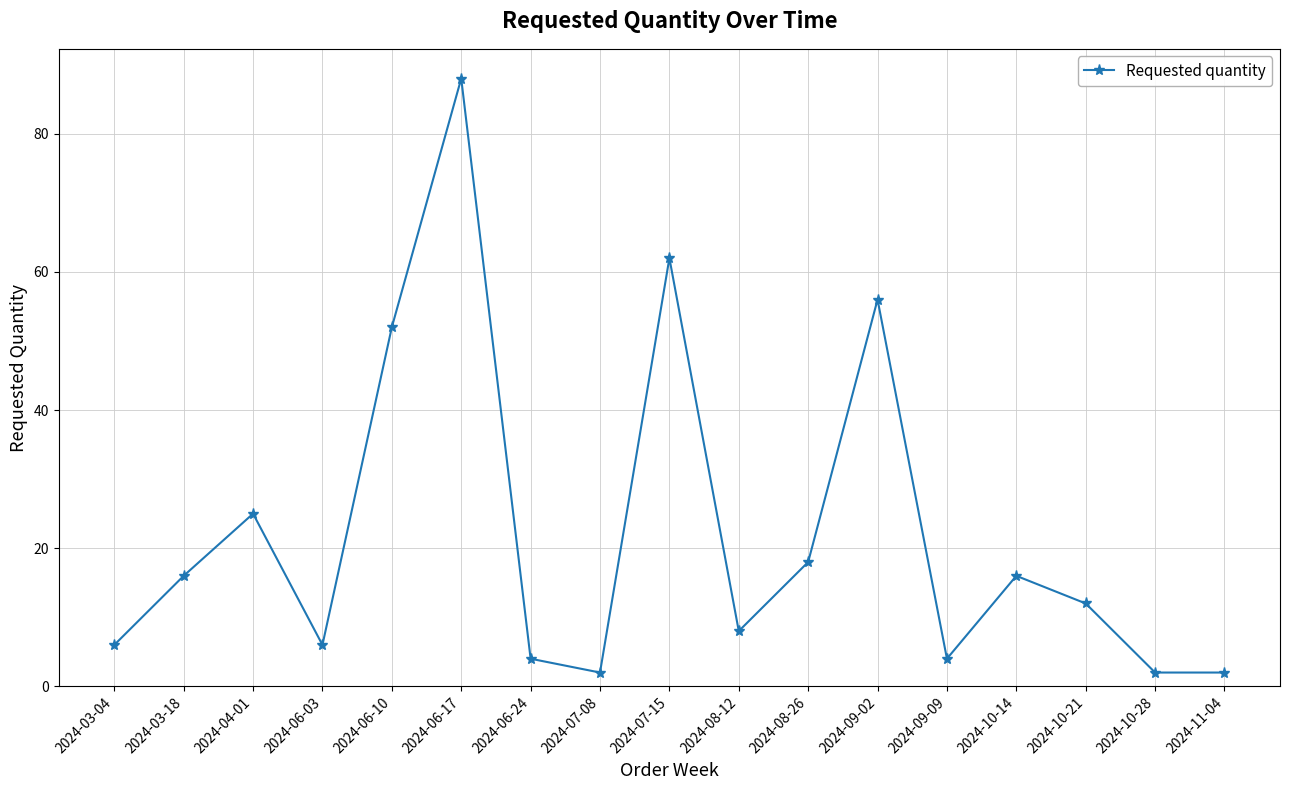

Approximately how many times larger is the value at 2024-08-26 compared to 2024-08-12?

2.2